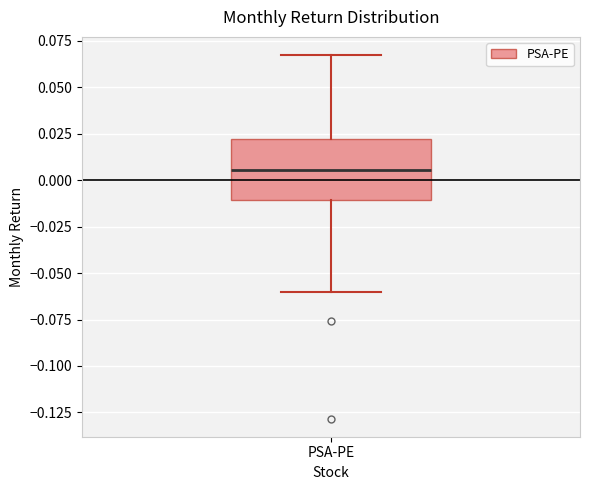

Read this box plot against the y-axis: the position of the median line, the range covered by the box, and the ends of both whiskers. The values are not printed on the chart, so give them approximately, as read against the axis.

median 0.005, box -0.010 to 0.020, whiskers -0.060 to 0.065